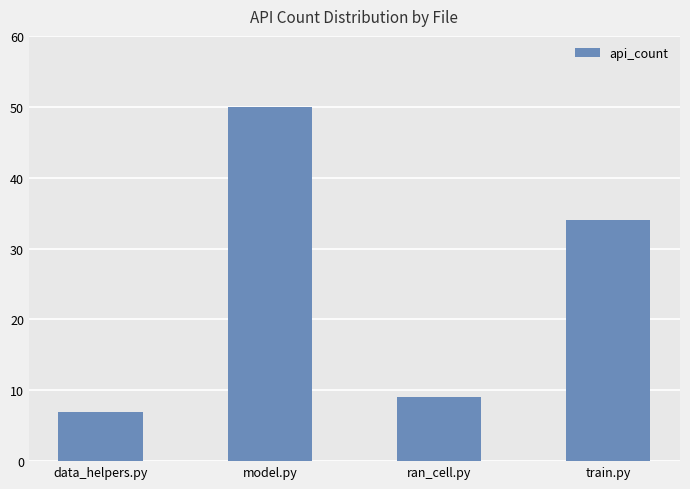

The value at model.py is 50. True or false?

True